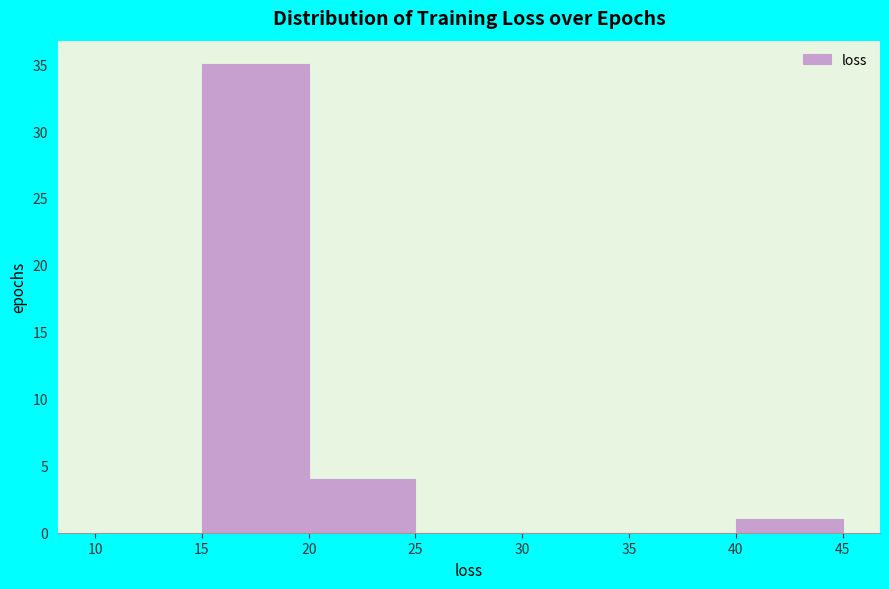

Which range on the x-axis has the tallest bar?

15 to 20